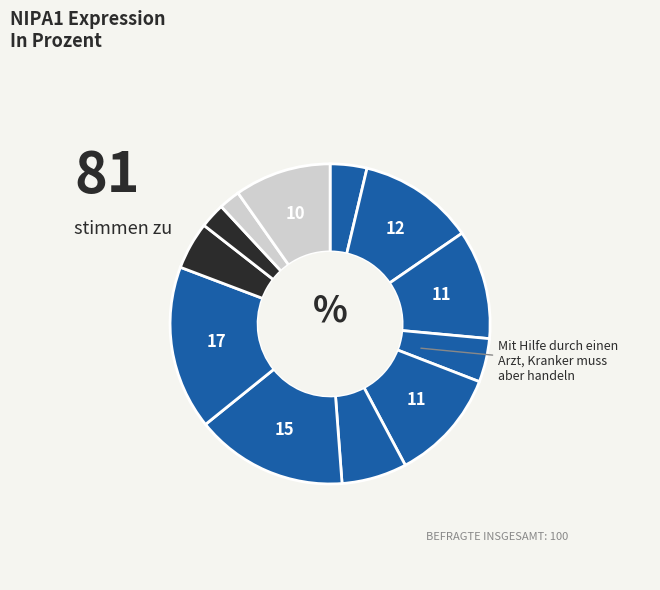

How many slices are in this pie chart?

12